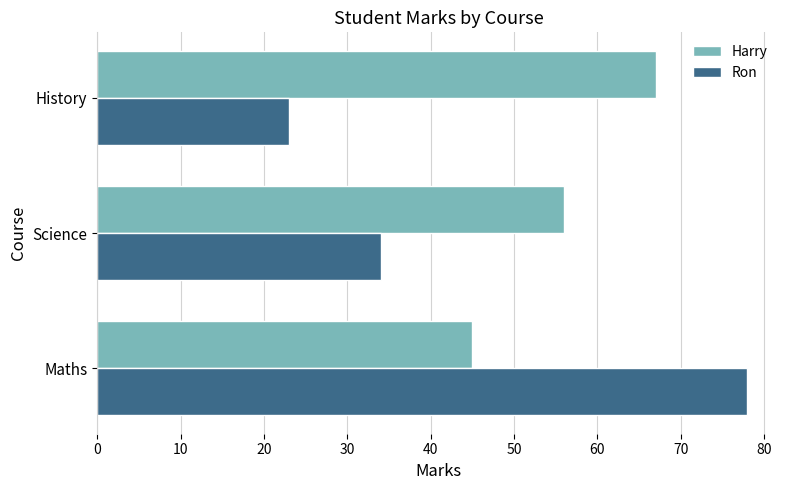

What is the spread (max minus min) of values at Maths?

33